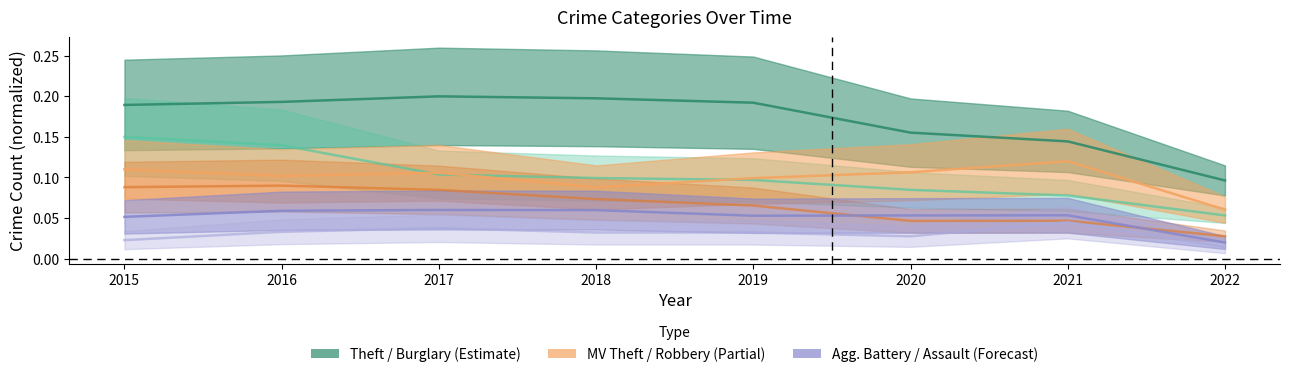

List the series in order of their peak value, highest first.

Theft, Burglary, Motor Vehicle Theft, Robbery, Aggravated Battery, Aggravated Assault